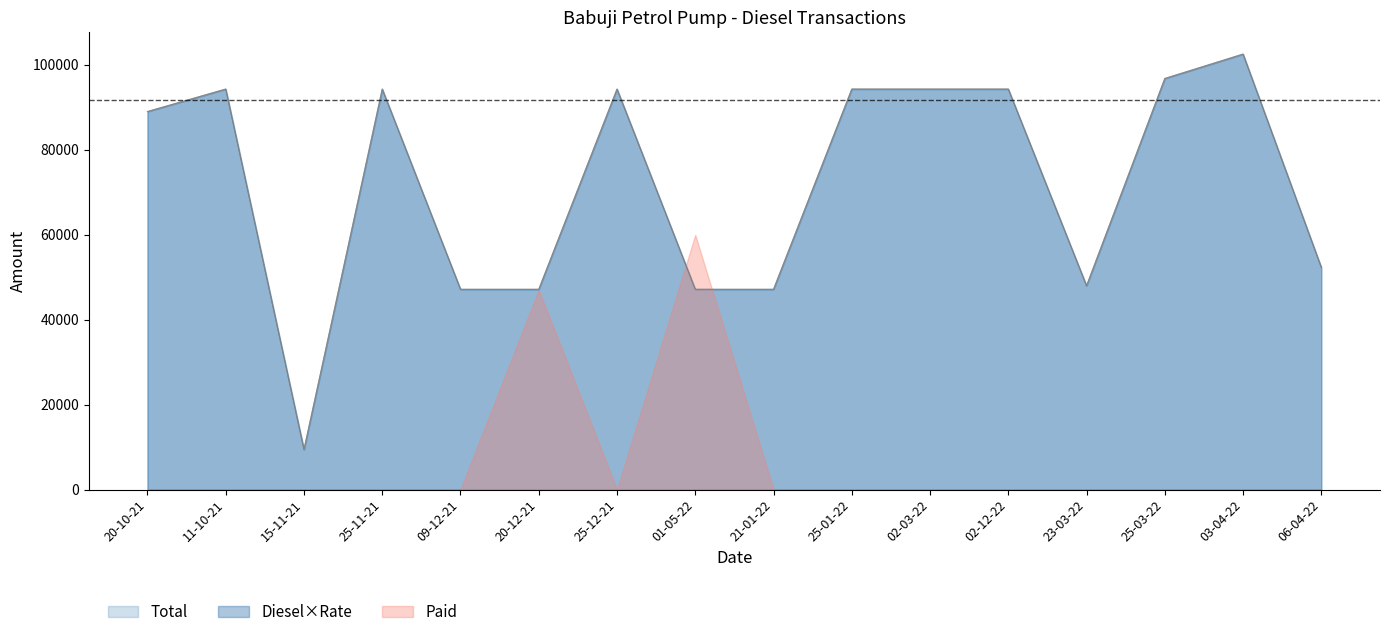

Reading right to left, extract all data points from this chart.

Diesel/Liter: 52315.0	102560.0	96810.0	47990.0	94320.0	94320.0	94320.0	47160.0	47160.0	94320.0	47160.0	47160.0	94320.0	9432.0	94320.0	89027.7
Total: 52315.0	102560.0	96810.0	47990.0	94320.0	94320.0	94320.0	47160.0	47160.0	94320.0	47160.0	47160.0	94320.0	9432.0	94320.0	89027.7